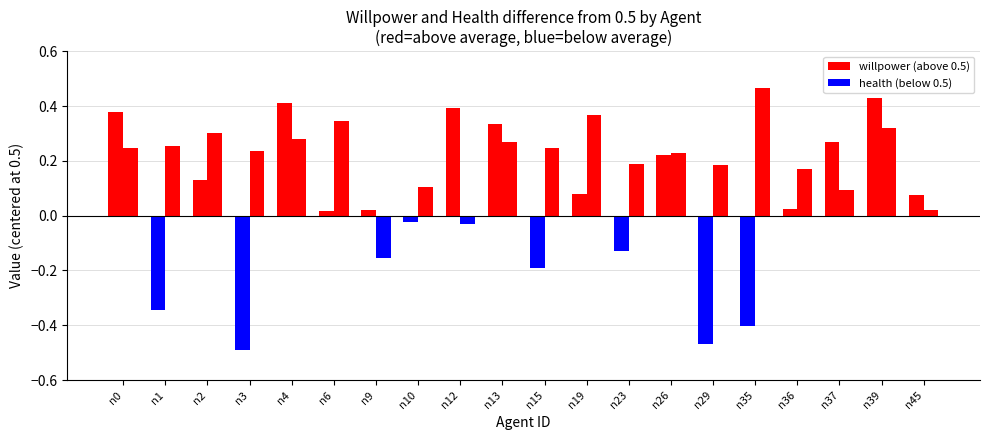

What is the difference between the second highest and minimum values in the health series?

0.5